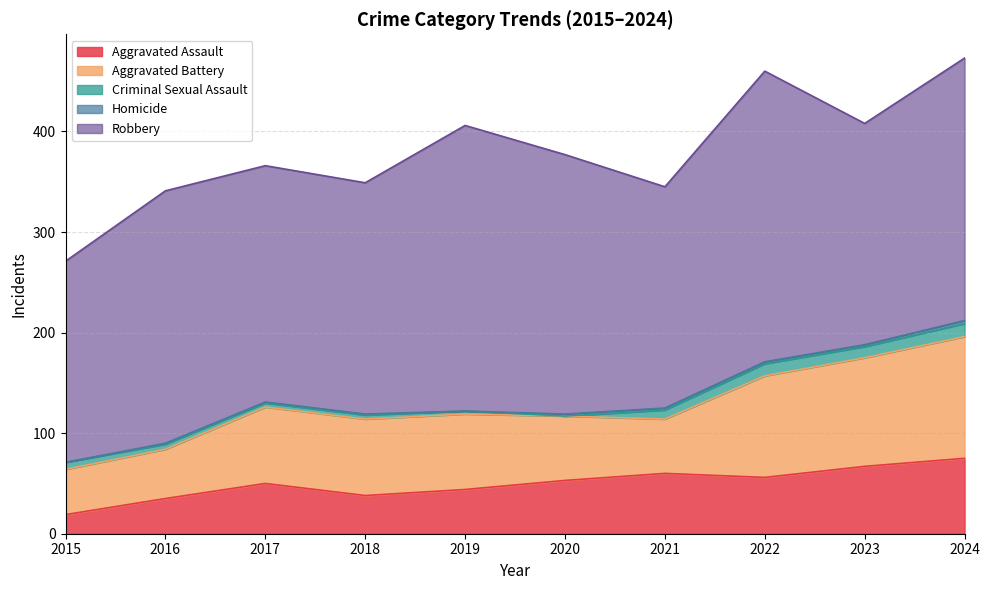

How many data points in Aggravated Assault are above 53?

4